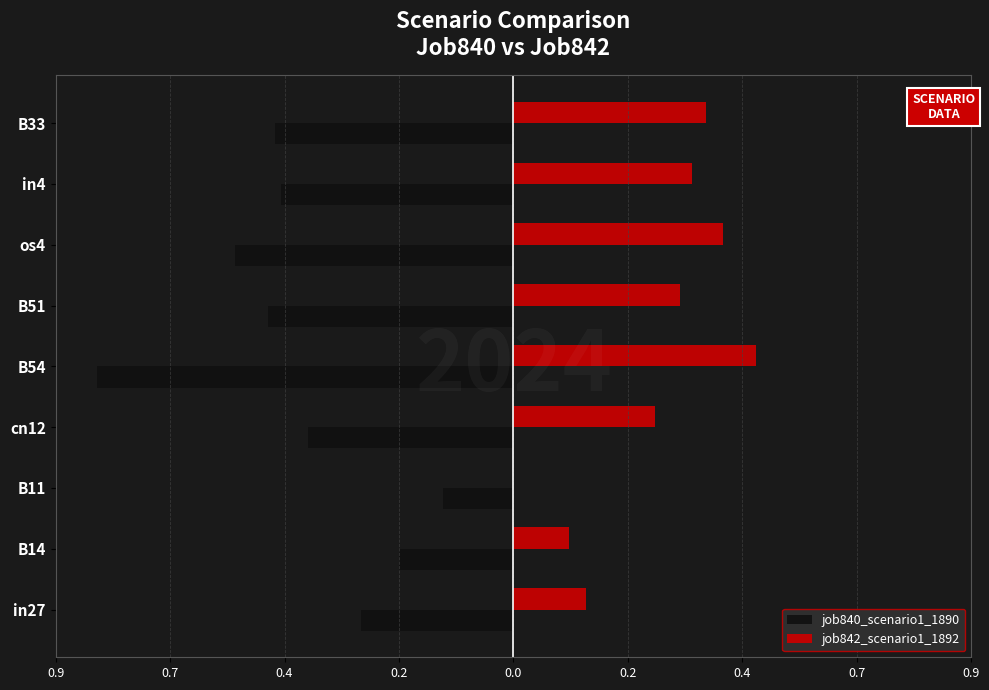

What are all the series names shown in the legend?

job840_scenario1_1890, job842_scenario1_1892